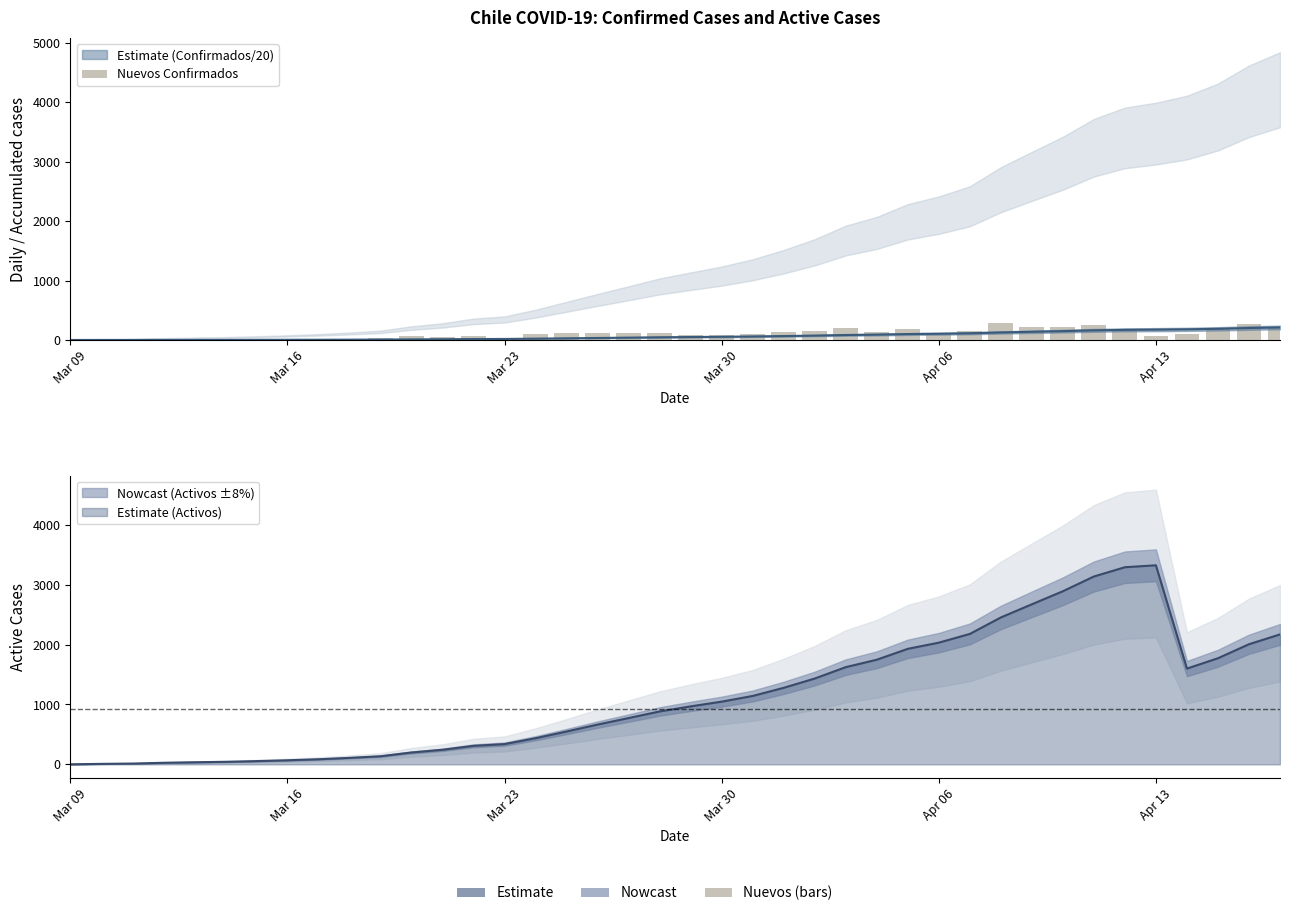

What is the greatest value displayed?

279